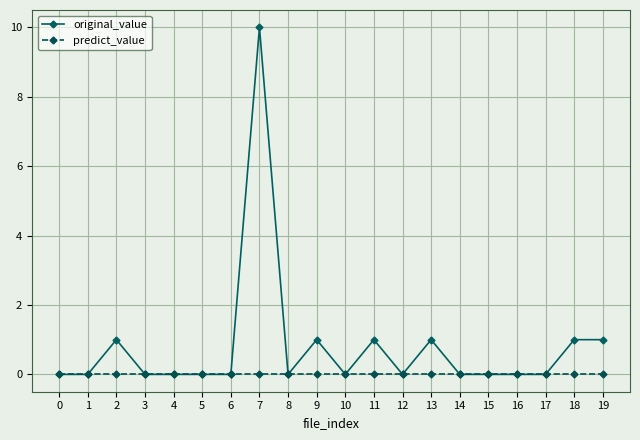

Reading left to right, extract all data points from this chart.

original_value: 0=0	1=0	2=1	3=0	4=0	5=0	6=0	7=10	8=0	9=1	10=0	11=1	12=0	13=1	14=0	15=0	16=0	17=0	18=1	19=1
predict_value: 0=0	1=0	2=0	3=0	4=0	5=0	6=0	7=0	8=0	9=0	10=0	11=0	12=0	13=0	14=0	15=0	16=0	17=0	18=0	19=0